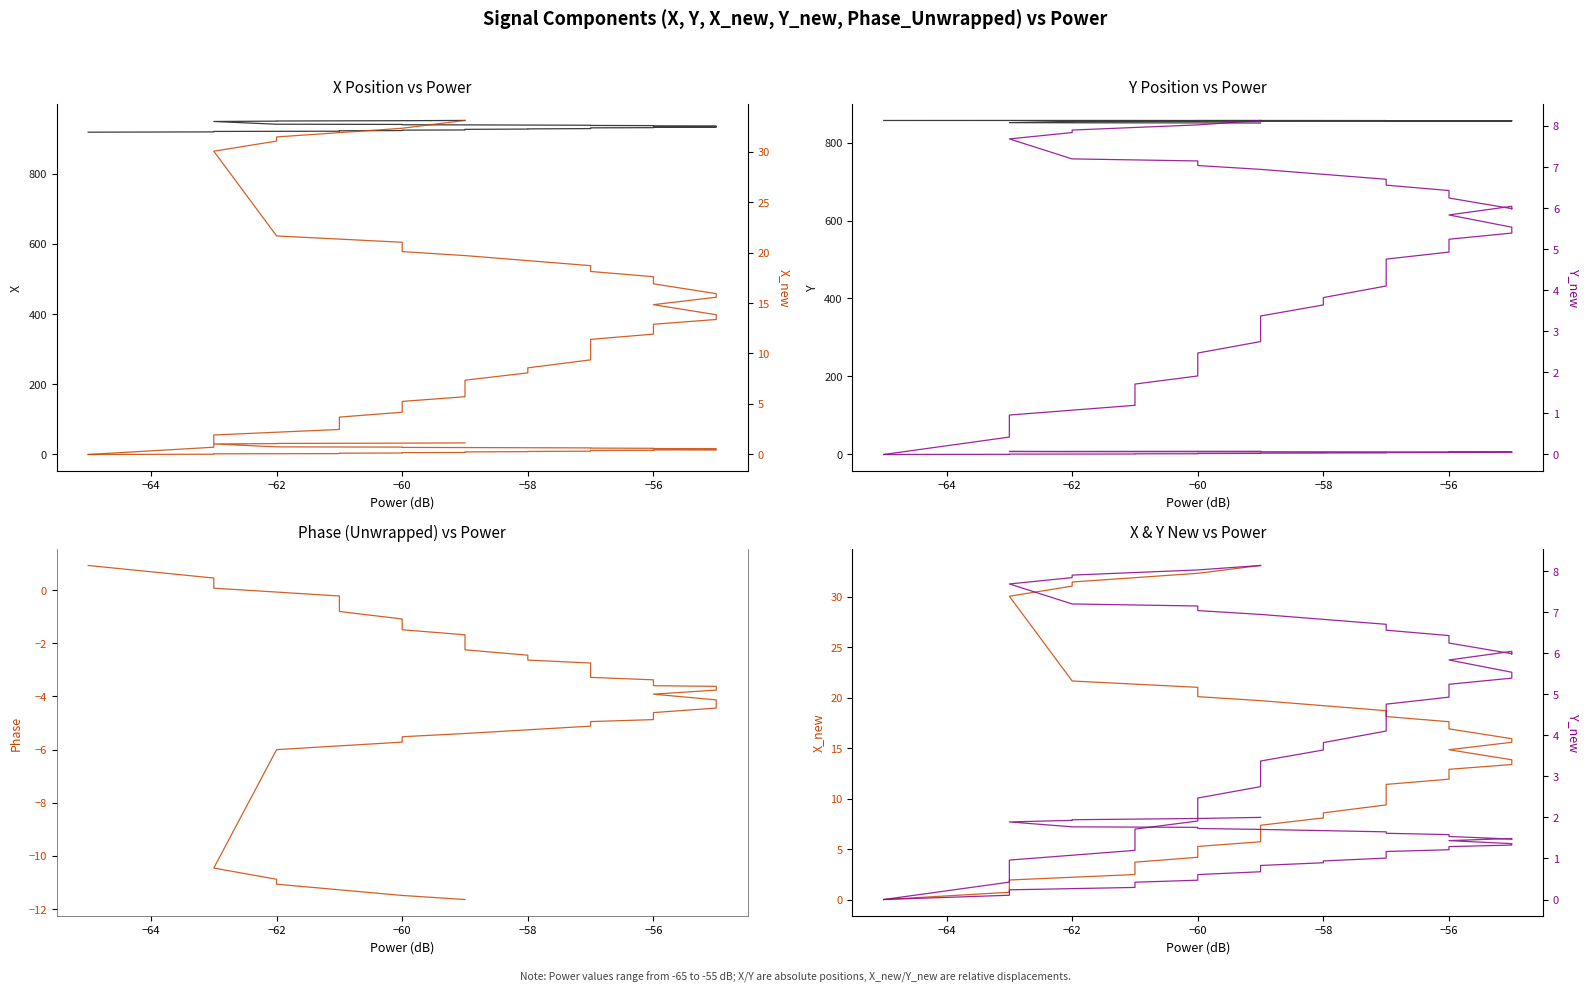

Which series has the largest total across all categories?

X